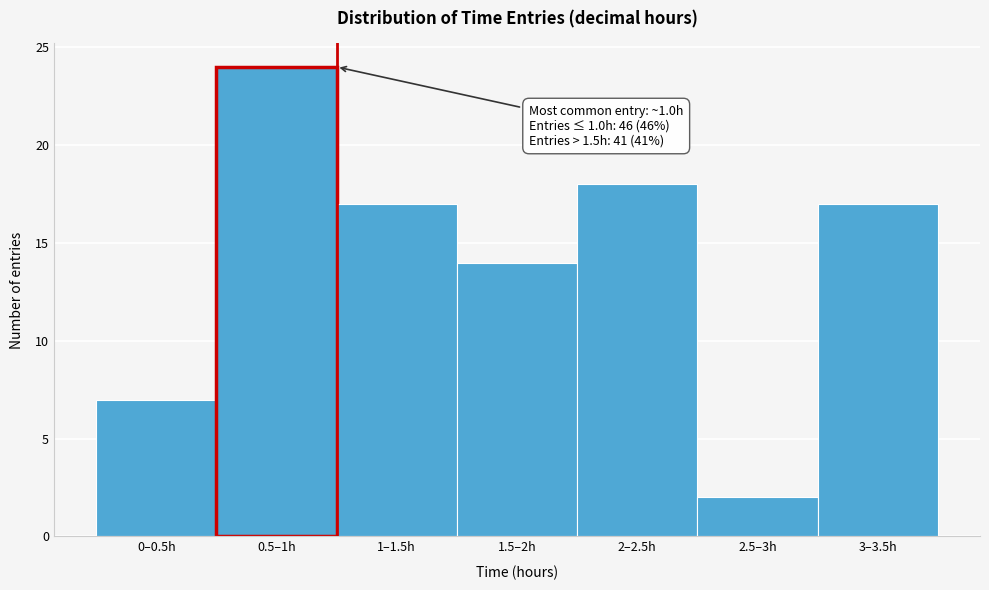

Reading left to right, transcribe all the data shown in this chart.

7	24	17	14	18	2	17